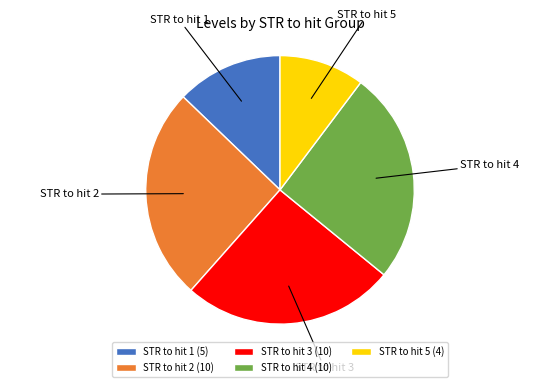

Is there any slice that represents more than half of the pie?

No